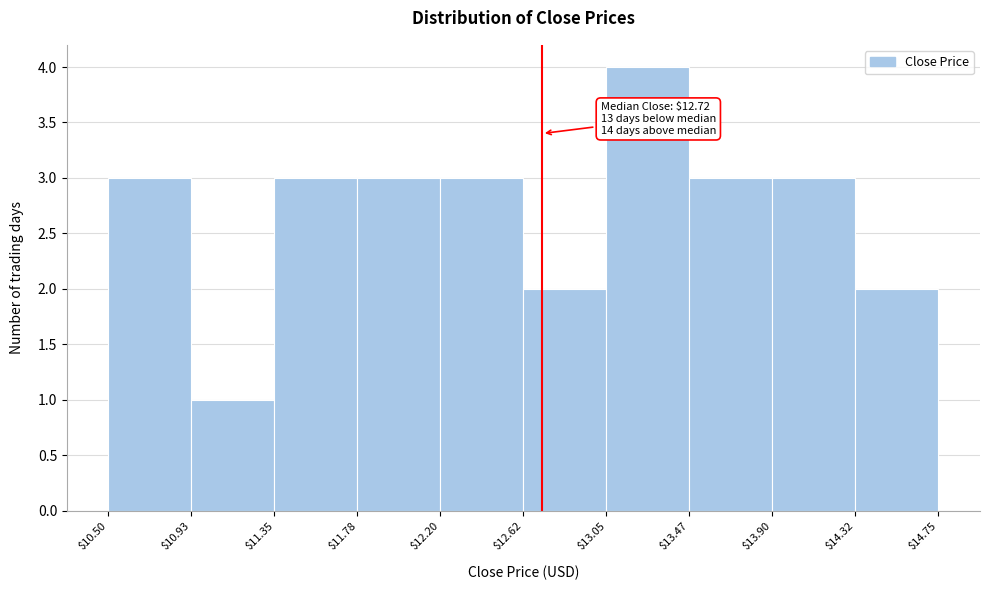

Which range on the x-axis has the tallest bar?

$13.05 to $13.47